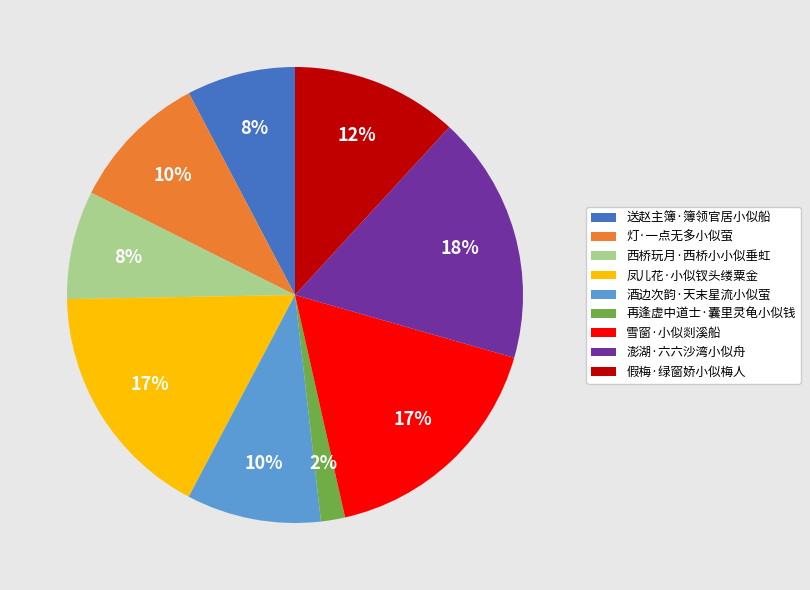

Which slice is the smallest?

再逢虚中道士·囊里灵龟小似钱